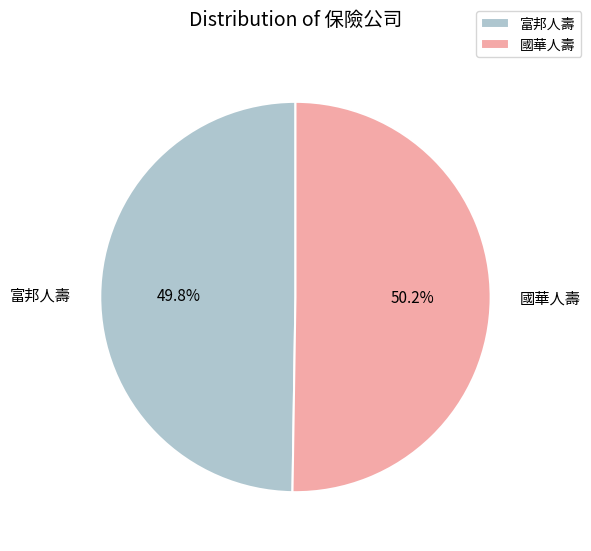

To the nearest percent, what is the combined percentage of 富邦人壽 and 國華人壽?

100%